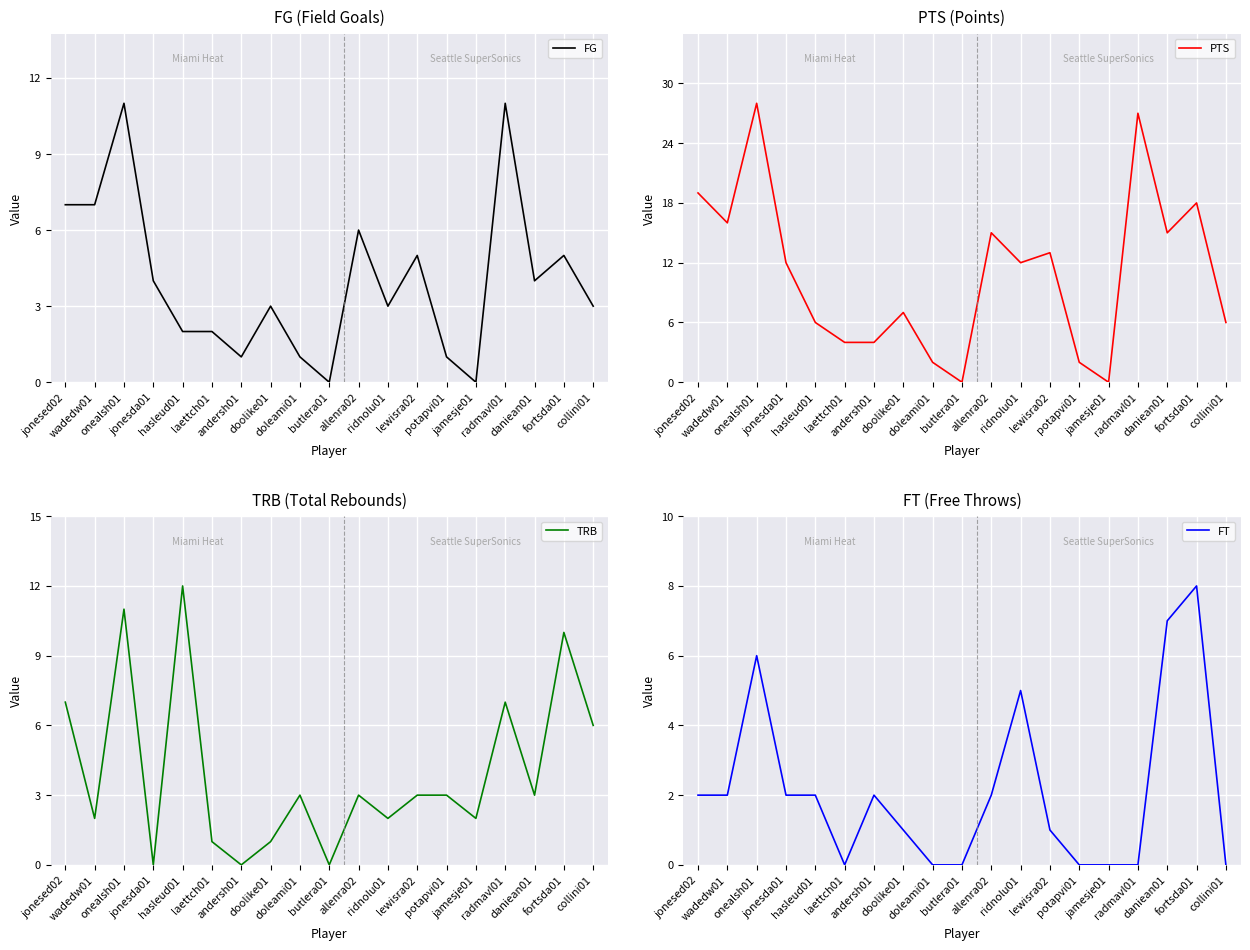

How many lines are shown in the chart?

4